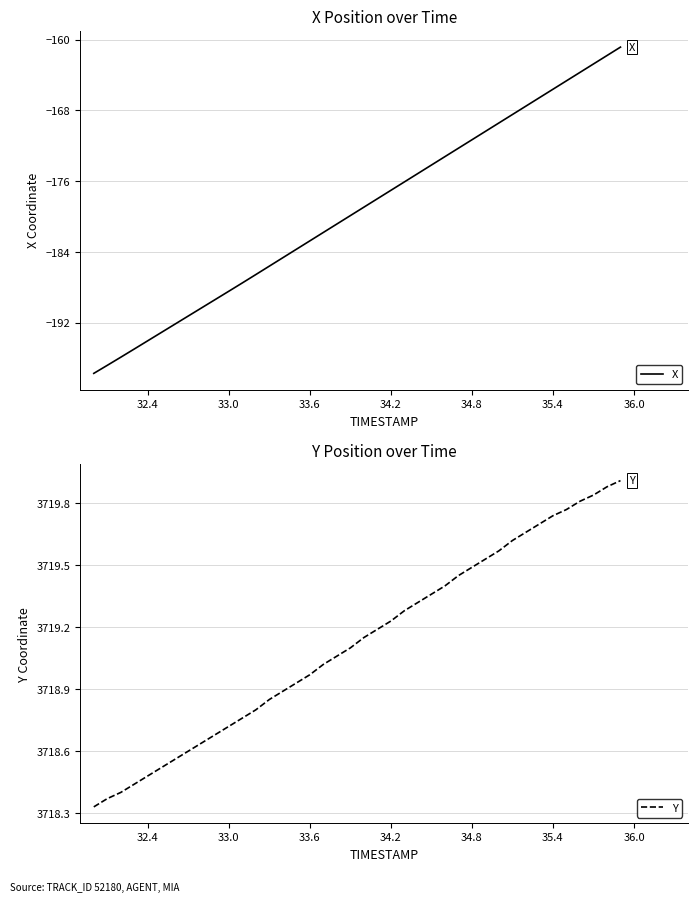

Is it true that X equals -177.0 at 34.2?

True